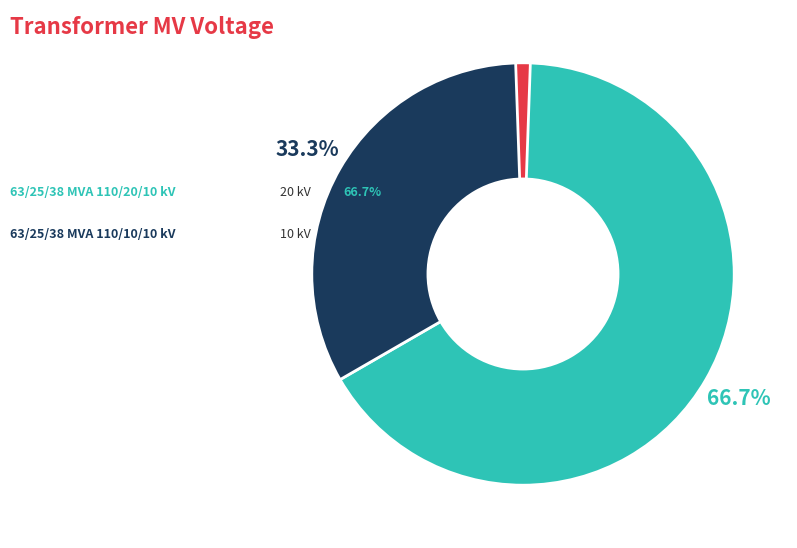

Is there any slice that represents more than half of the pie?

Yes